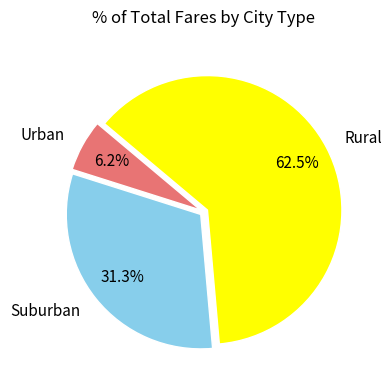

Rank the categories by value from highest to lowest.

Rural, Suburban, Urban